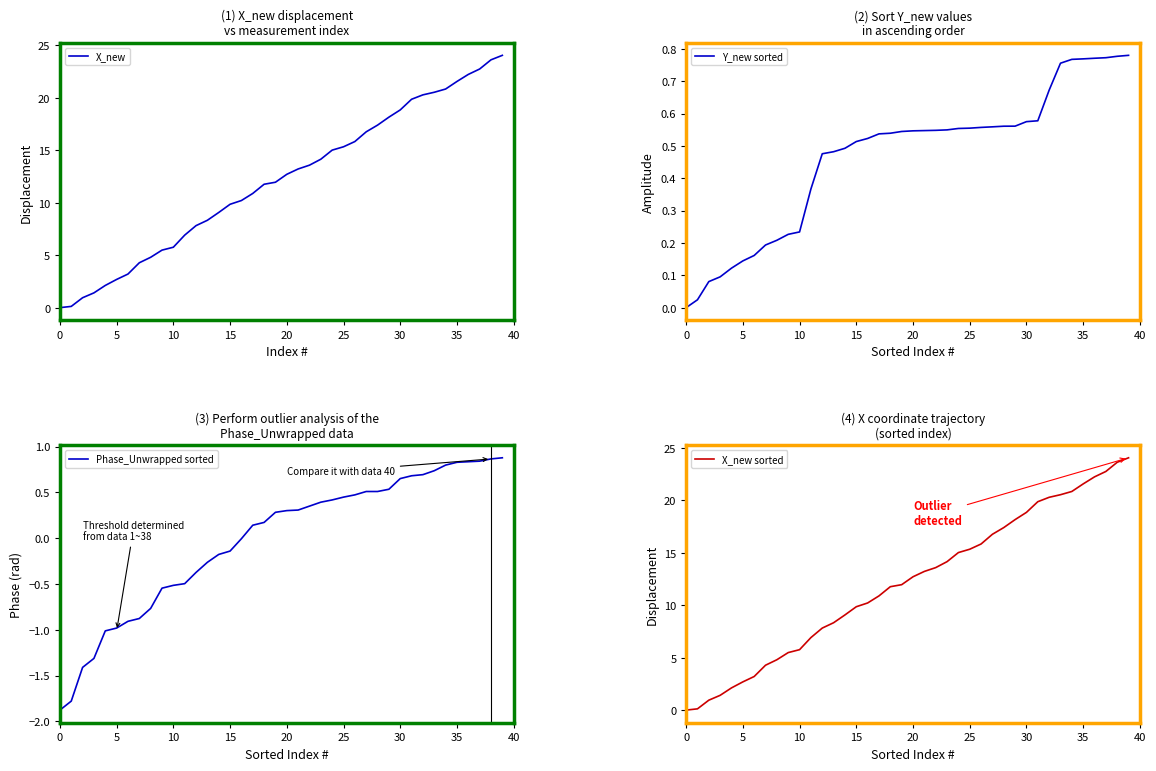

What is the highest value of the X_new sorted series?

24.0